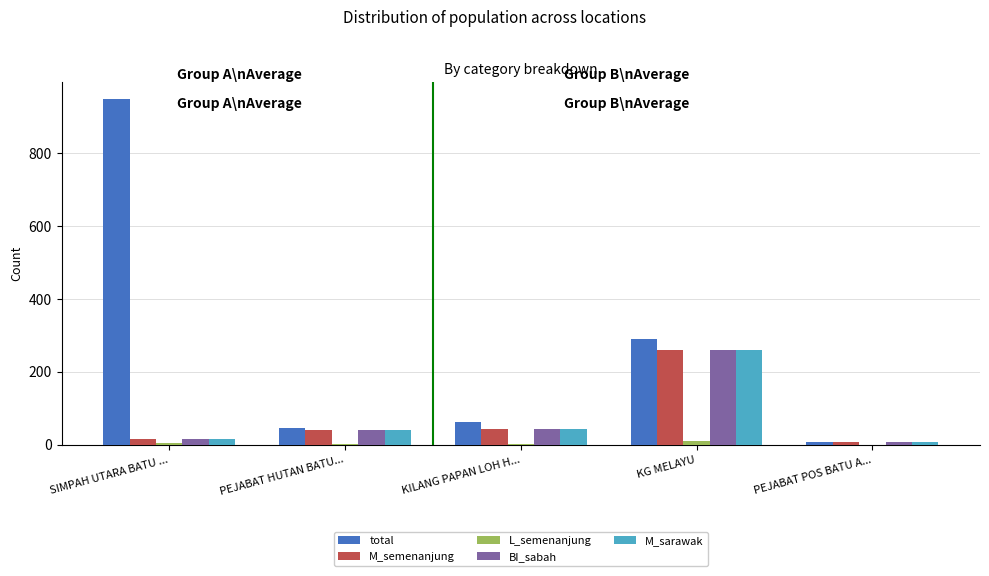

Which series has the largest total across all categories?

total